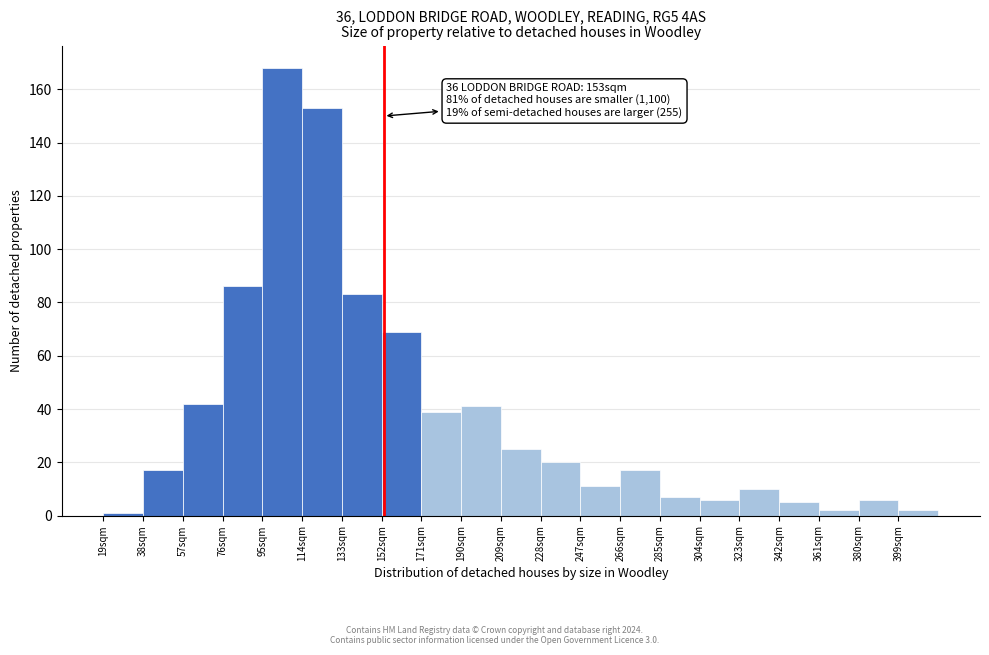

Which range on the x-axis has the tallest bar?

95 to 114